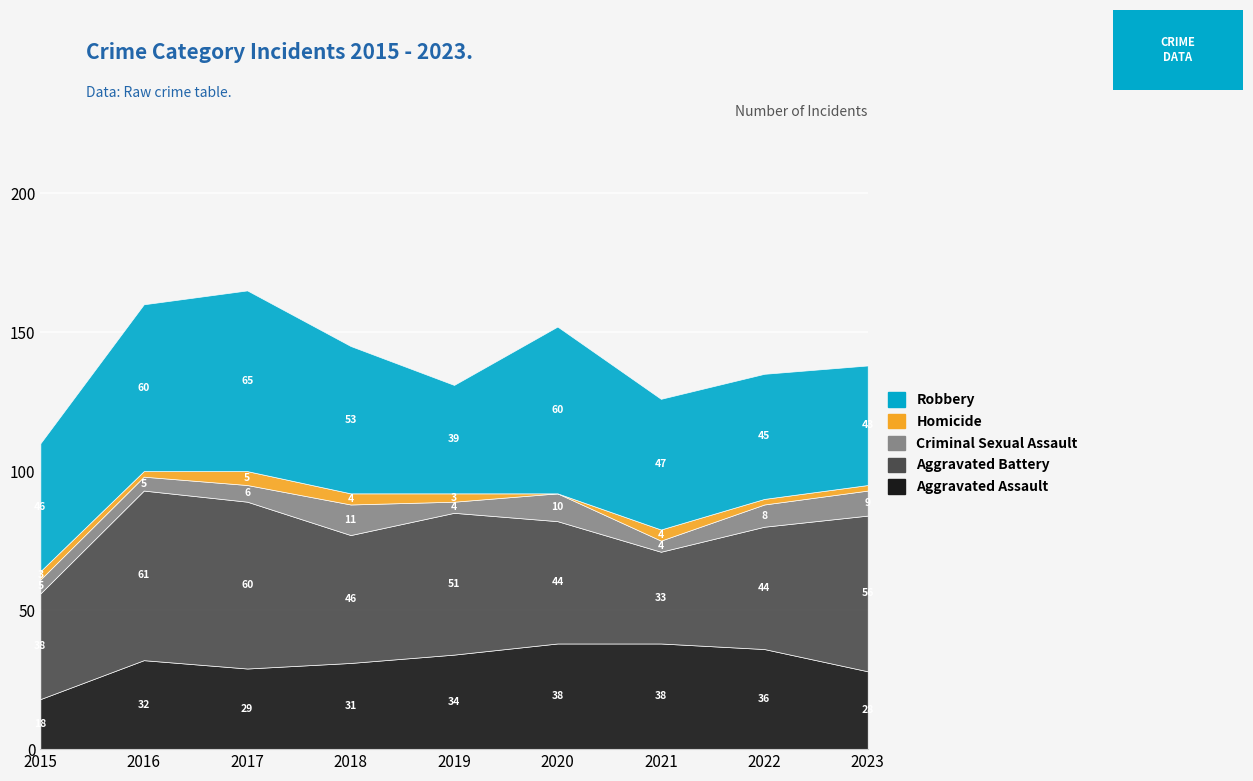

What is the sum of the Criminal Sexual Assault values at 2019 and 2022?

12